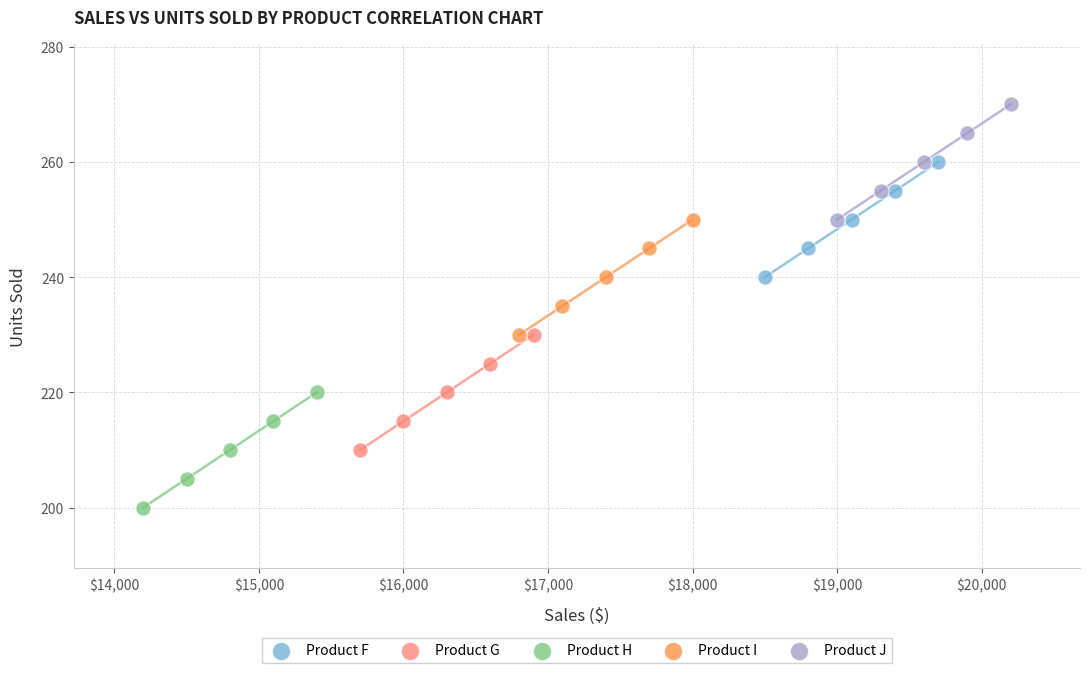

Which series contains the lowest Y value?

Product H